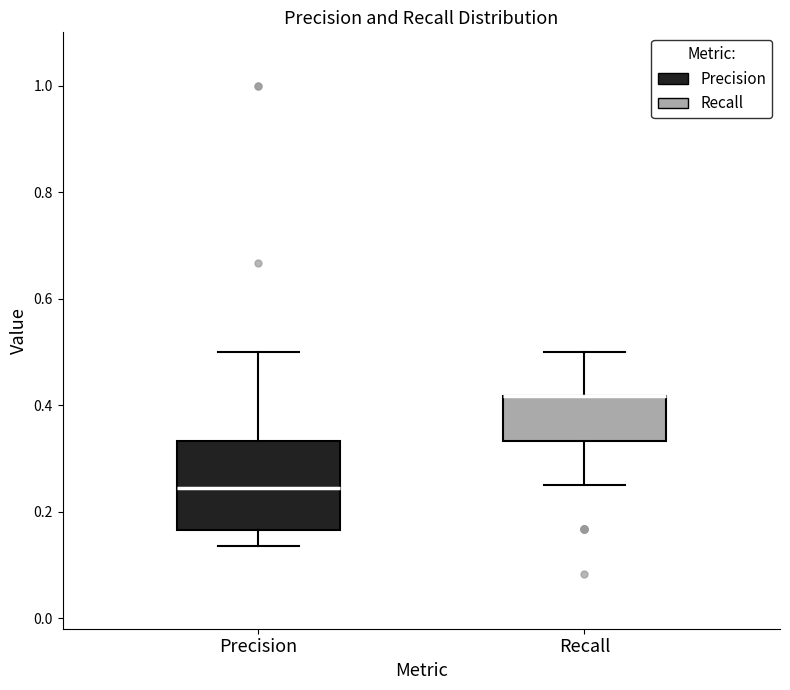

Reading left to right, read every box against the y-axis: the position of its median line, the range the box covers, and the ends of its whiskers. The values are not printed on the chart, so give them approximately, as read against the axis.

Precision: median 0.24, box 0.16 to 0.34, whiskers 0.14 to 0.50
Recall: median 0.42 (drawn on the box's upper edge), box 0.34 to 0.42, whiskers 0.26 to 0.50